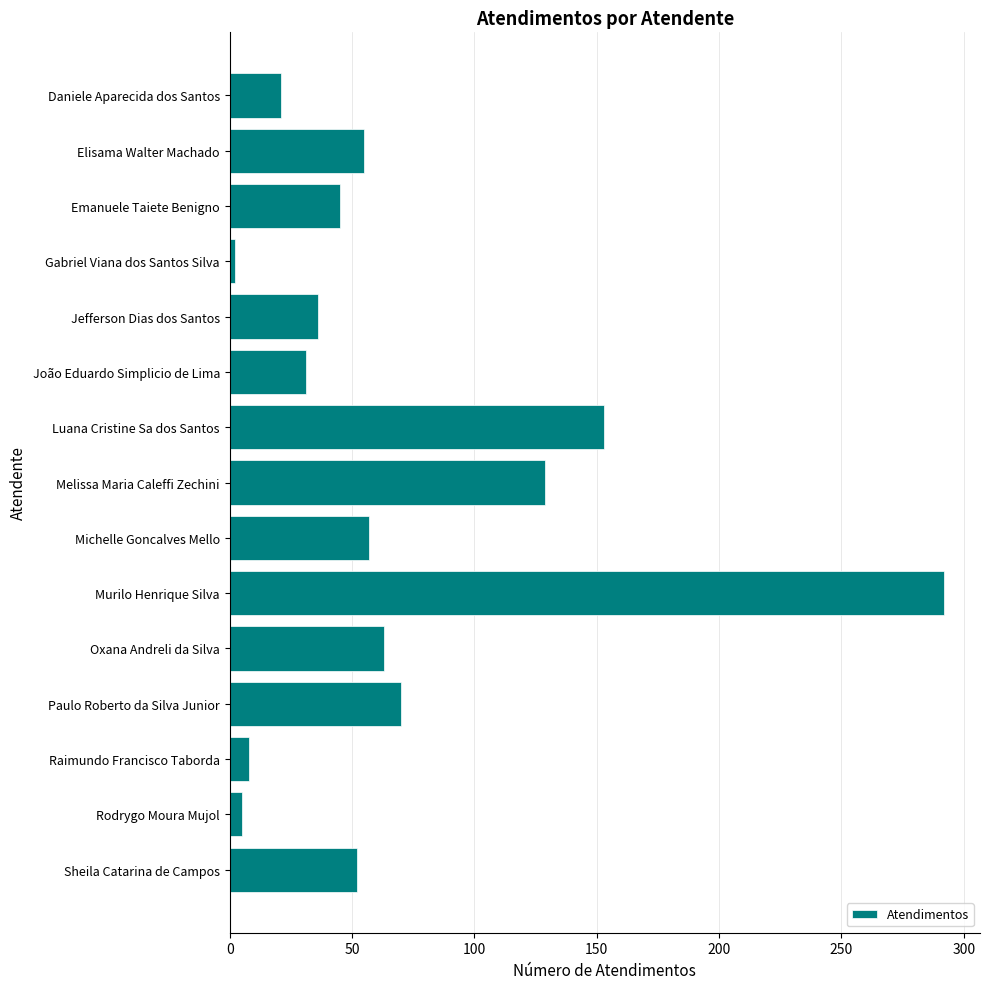

The value at Luana Cristine Sa dos Santos is 247. True or false?

False